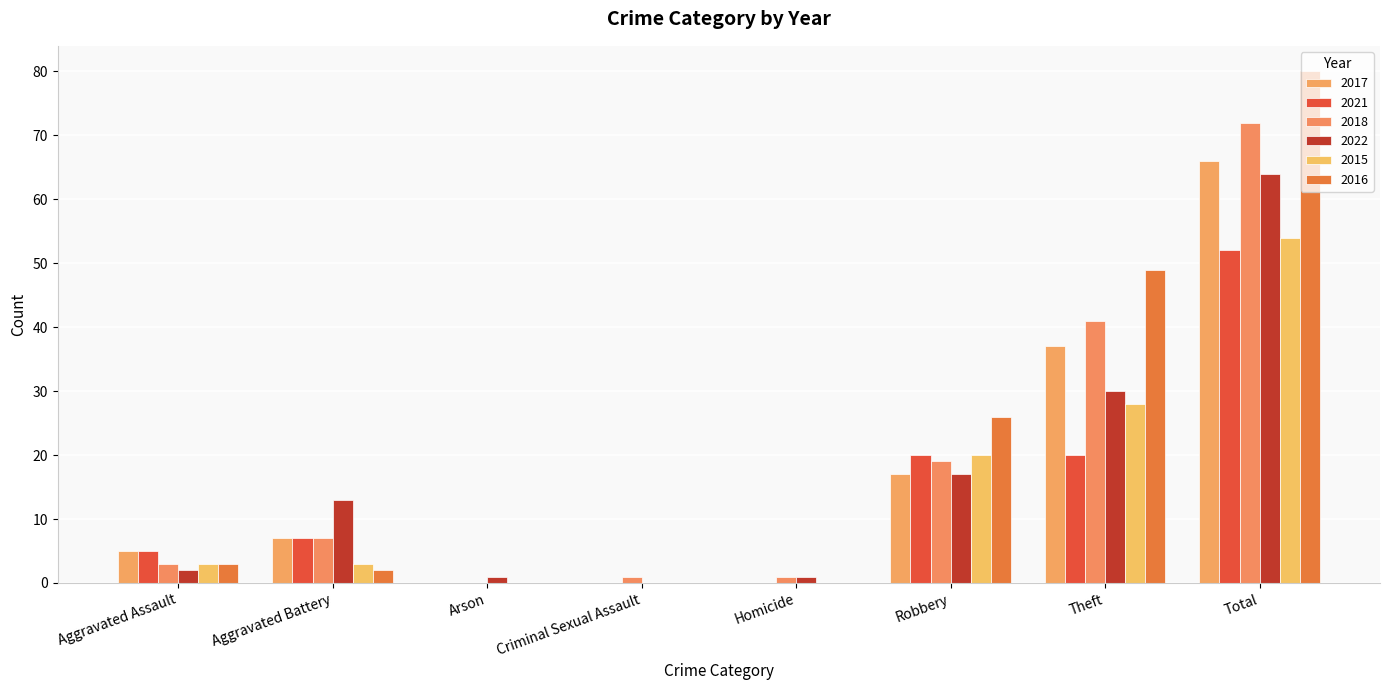

True or false: 2015 has a value of 6 at Theft.

False